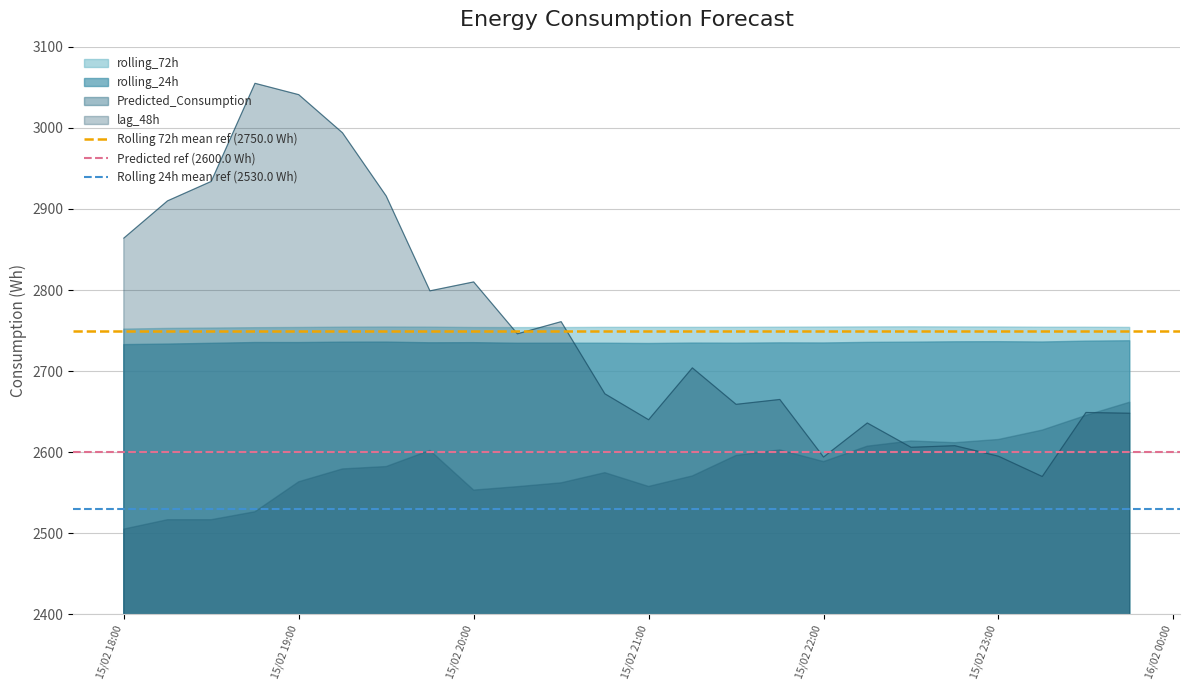

What is the maximum value for lag_48h?

3055